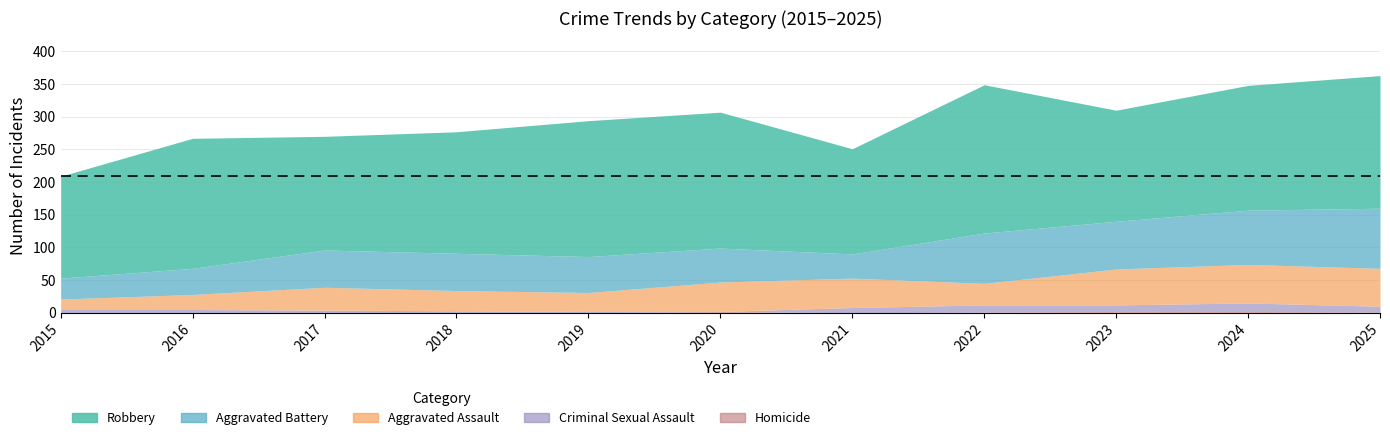

Is the value of Homicide at 2019 greater than the value of Aggravated Assault at 2015?

No